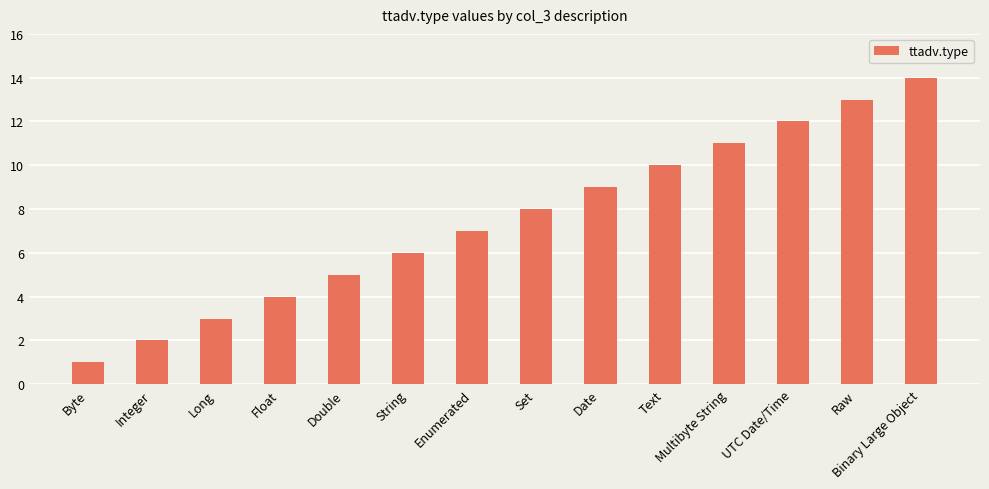

Reading left to right, what are all the values shown in this chart?

Byte=1	Integer=2	Long=3	Float=4	Double=5	String=6	Enumerated=7	Set=8	Date=9	Text=10	Multibyte String=11	UTC Date/Time=12	Raw=13	Binary Large Object=14